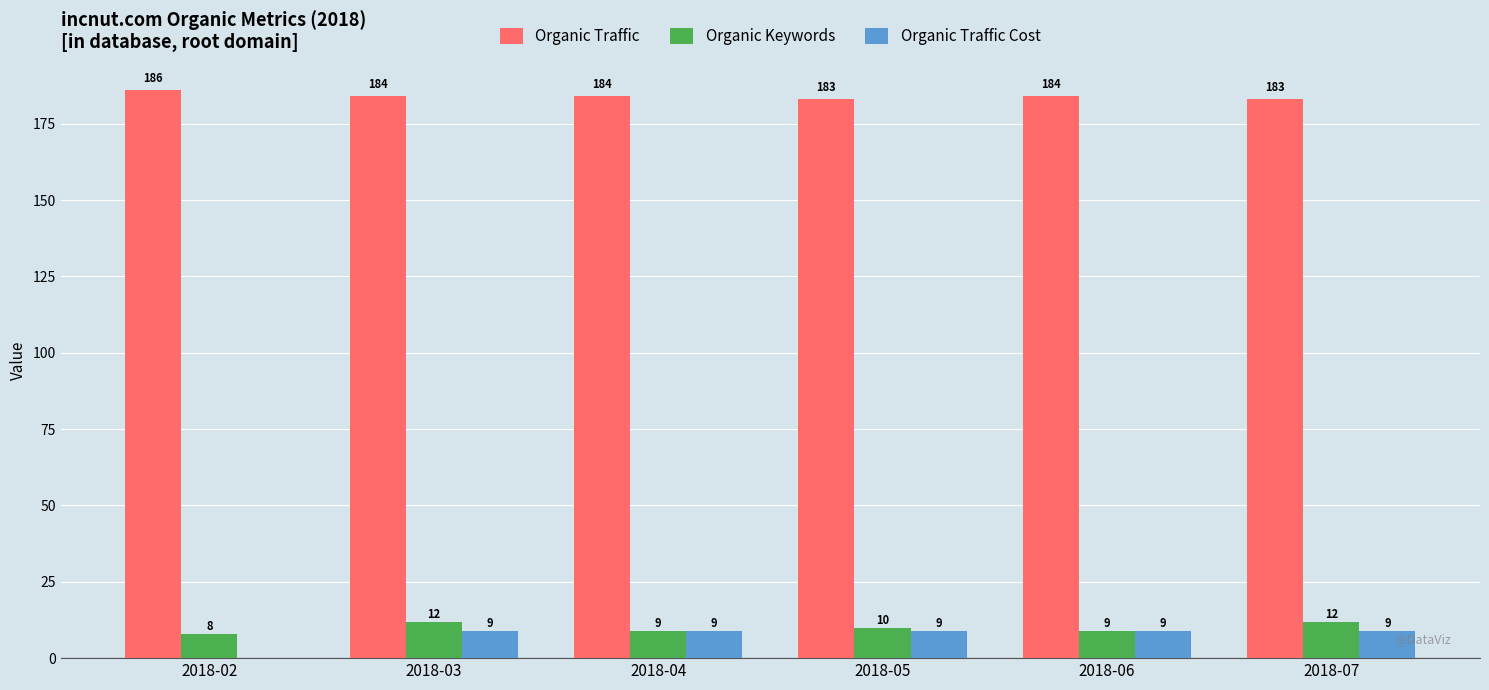

Between 2018-02 and 2018-04, which series saw the biggest shift?

Organic Traffic Cost